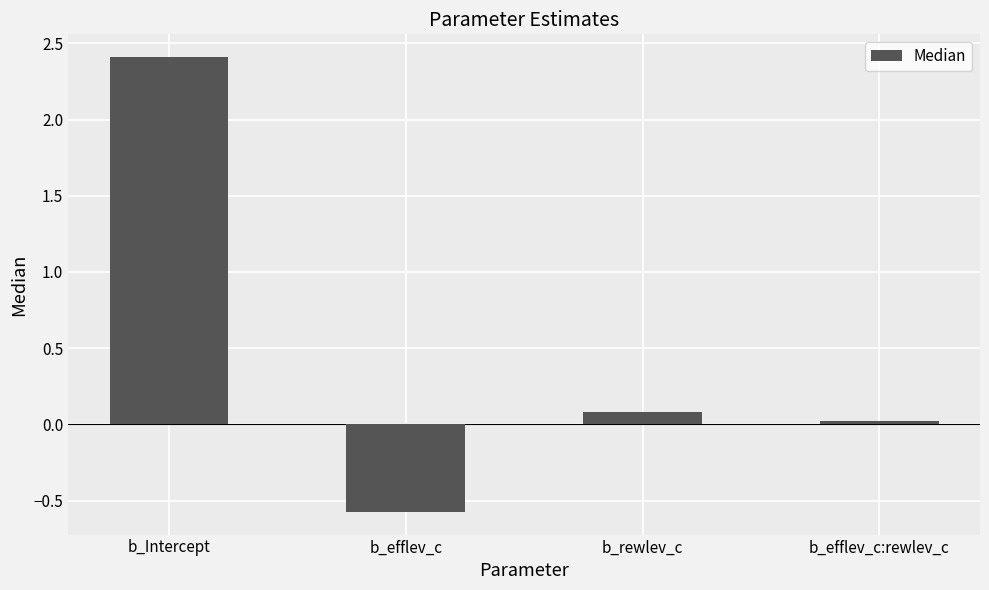

Is it true that the value at b_efflev_c is -0.4?

False